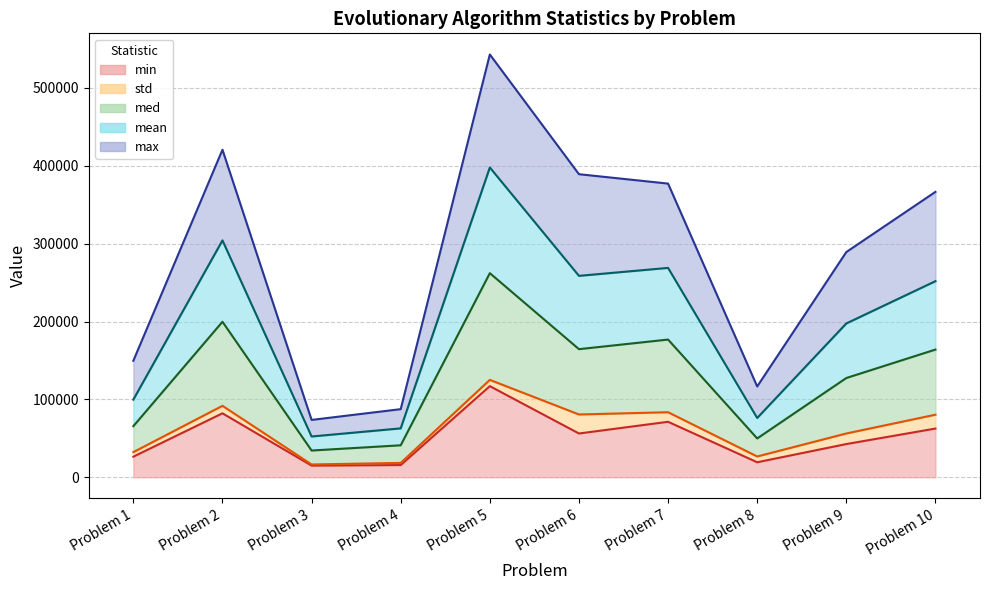

True or false: min and med cross at least once.

False